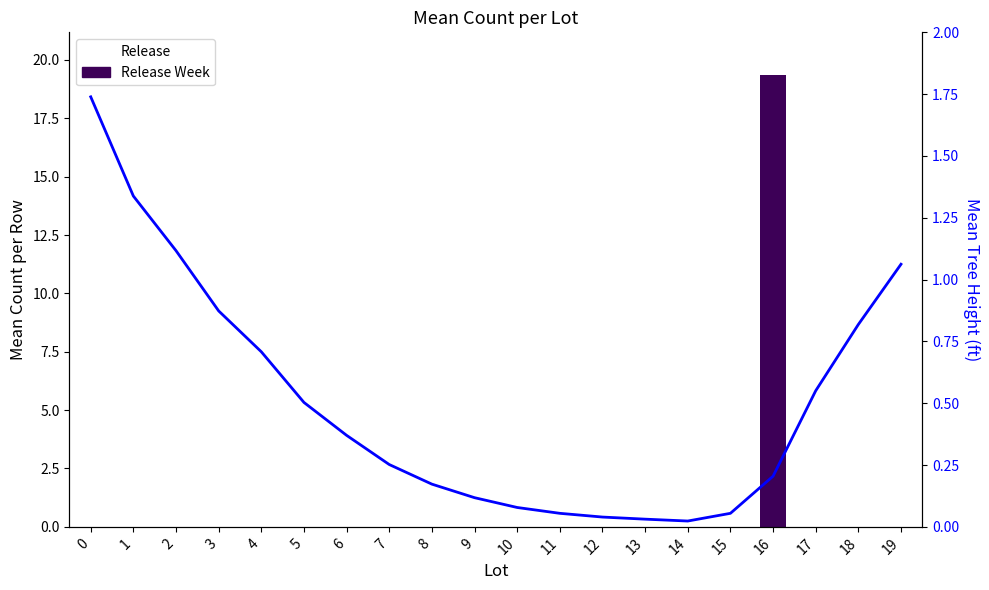

What is the value of the 9th bar from the left?

1.8